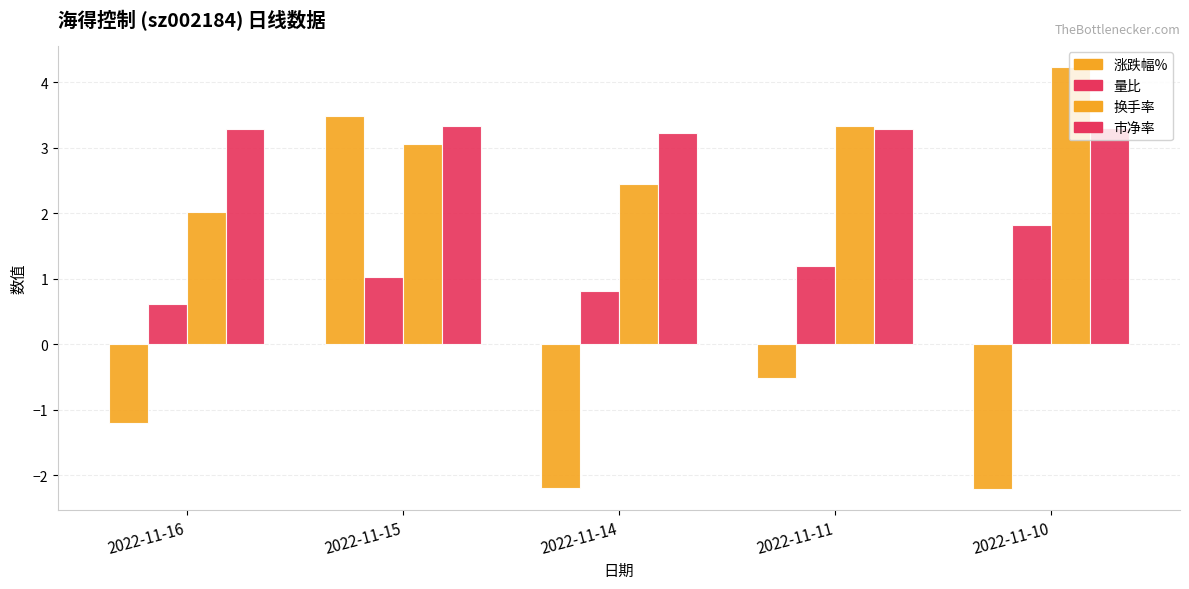

What is the total value across all series at 2022-11-16?

4.7